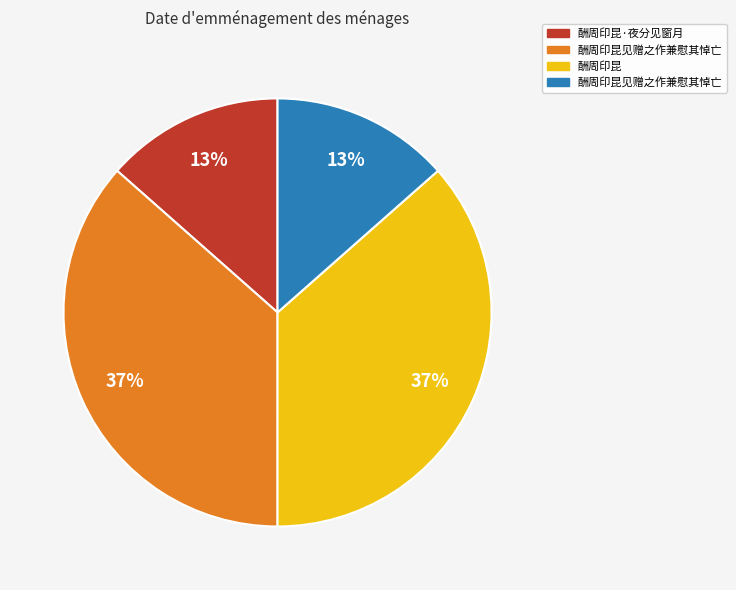

Does any single category account for the majority?

No